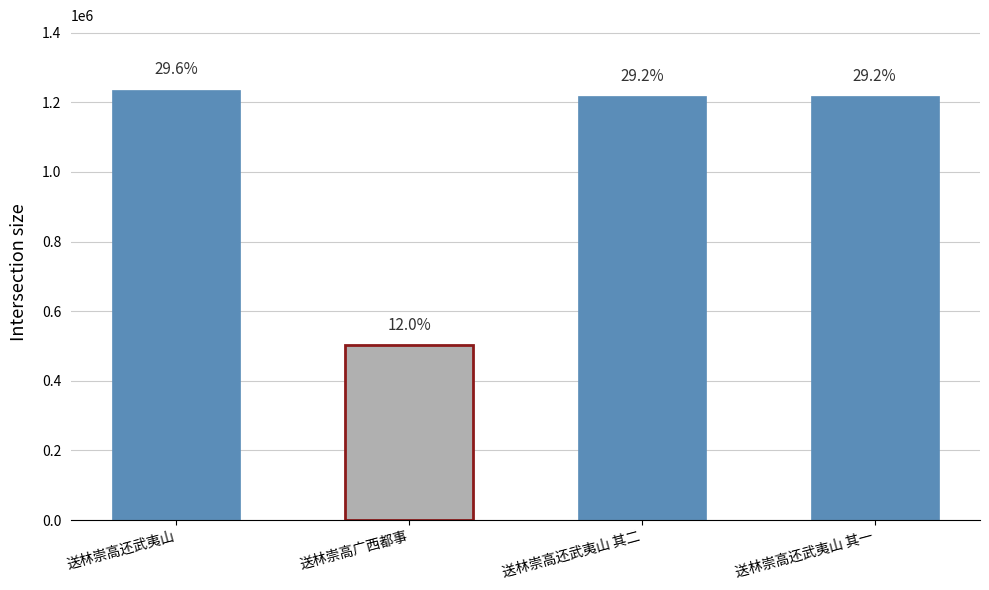

At which label does the data first exceed 1217168?

送林崇高还武夷山